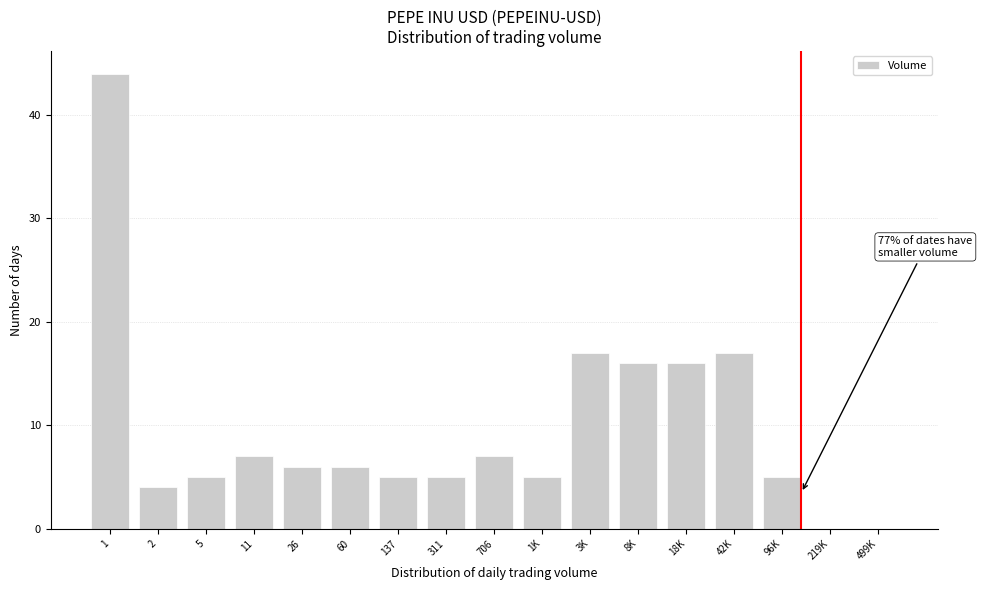

Reading left to right, list all the values displayed in this chart.

1=44	2=4	5=5	11=7	26=6	60=6	137=5	311=5	706=7	1K=5	3K=17	8K=16	18K=16	42K=17	96K=5	219K=0	499K=0